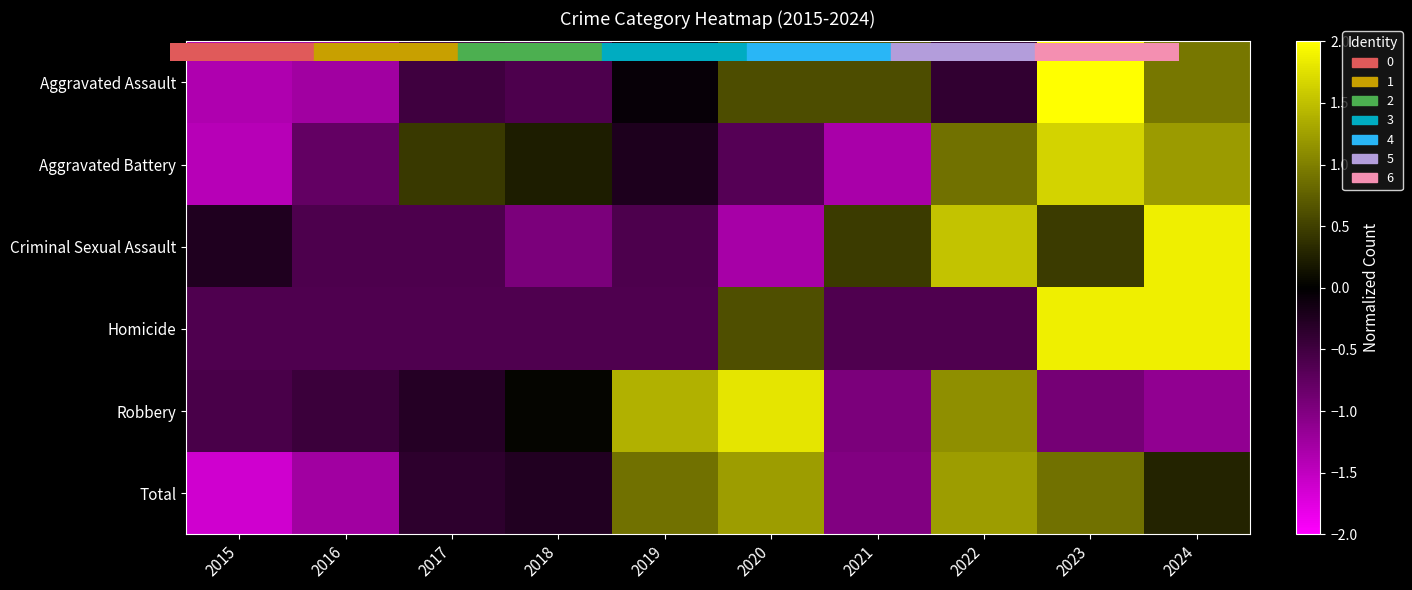

What is the total value across all series at 2020?

2.3